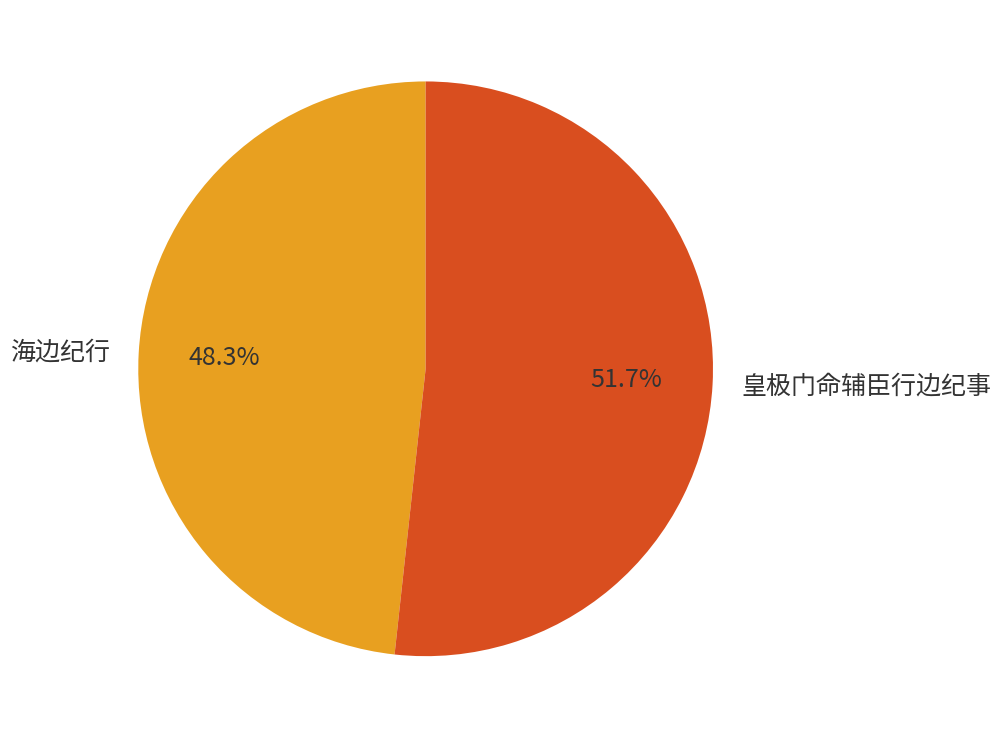

To the nearest percent, what is the combined percentage of 海边纪行 and 皇极门命辅臣行边纪事?

100%